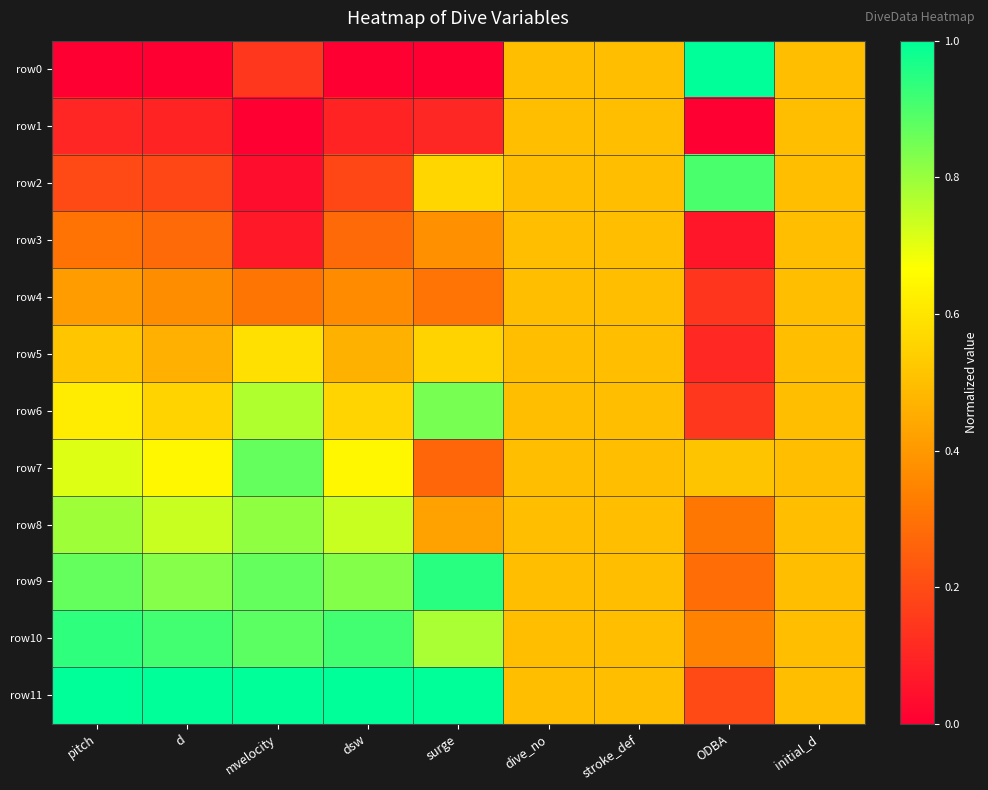

Reading left to right, extract all data points from this chart.

row0: pitch=0.0	d=0.0	mvelocity=0.1	dsw=0.0	surge=0.0	dive_no=0.5	stroke_def=0.5	ODBA=1.0	initial_d=0.5
row1: pitch=0.1	d=0.1	mvelocity=0.0	dsw=0.1	surge=0.1	dive_no=0.5	stroke_def=0.5	ODBA=0.0	initial_d=0.5
row2: pitch=0.2	d=0.2	mvelocity=0.0	dsw=0.2	surge=0.6	dive_no=0.5	stroke_def=0.5	ODBA=0.9	initial_d=0.5
row3: pitch=0.3	d=0.3	mvelocity=0.1	dsw=0.3	surge=0.4	dive_no=0.5	stroke_def=0.5	ODBA=0.1	initial_d=0.5
row4: pitch=0.4	d=0.4	mvelocity=0.3	dsw=0.4	surge=0.3	dive_no=0.5	stroke_def=0.5	ODBA=0.1	initial_d=0.5
row5: pitch=0.5	d=0.5	mvelocity=0.6	dsw=0.5	surge=0.6	dive_no=0.5	stroke_def=0.5	ODBA=0.1	initial_d=0.5
row6: pitch=0.6	d=0.6	mvelocity=0.8	dsw=0.6	surge=0.8	dive_no=0.5	stroke_def=0.5	ODBA=0.1	initial_d=0.5
row7: pitch=0.7	d=0.6	mvelocity=0.9	dsw=0.6	surge=0.3	dive_no=0.5	stroke_def=0.5	ODBA=0.5	initial_d=0.5
row8: pitch=0.8	d=0.7	mvelocity=0.8	dsw=0.7	surge=0.4	dive_no=0.5	stroke_def=0.5	ODBA=0.3	initial_d=0.5
row9: pitch=0.9	d=0.8	mvelocity=0.9	dsw=0.8	surge=0.9	dive_no=0.5	stroke_def=0.5	ODBA=0.3	initial_d=0.5
row10: pitch=0.9	d=0.9	mvelocity=0.9	dsw=0.9	surge=0.8	dive_no=0.5	stroke_def=0.5	ODBA=0.3	initial_d=0.5
row11: pitch=1.0	d=1.0	mvelocity=1.0	dsw=1.0	surge=1.0	dive_no=0.5	stroke_def=0.5	ODBA=0.2	initial_d=0.5